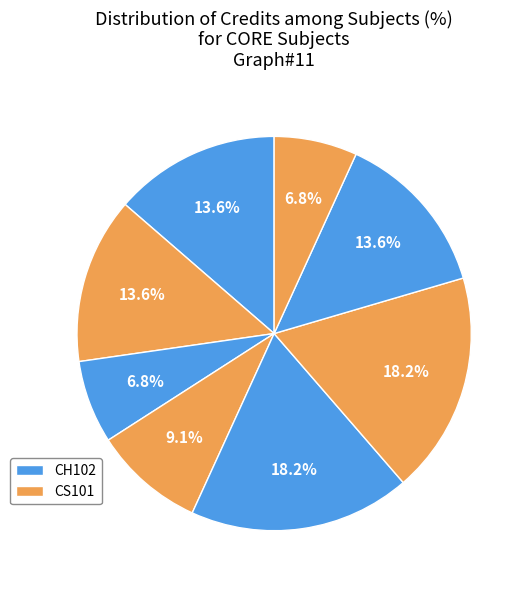

Is there a majority slice in this chart?

No